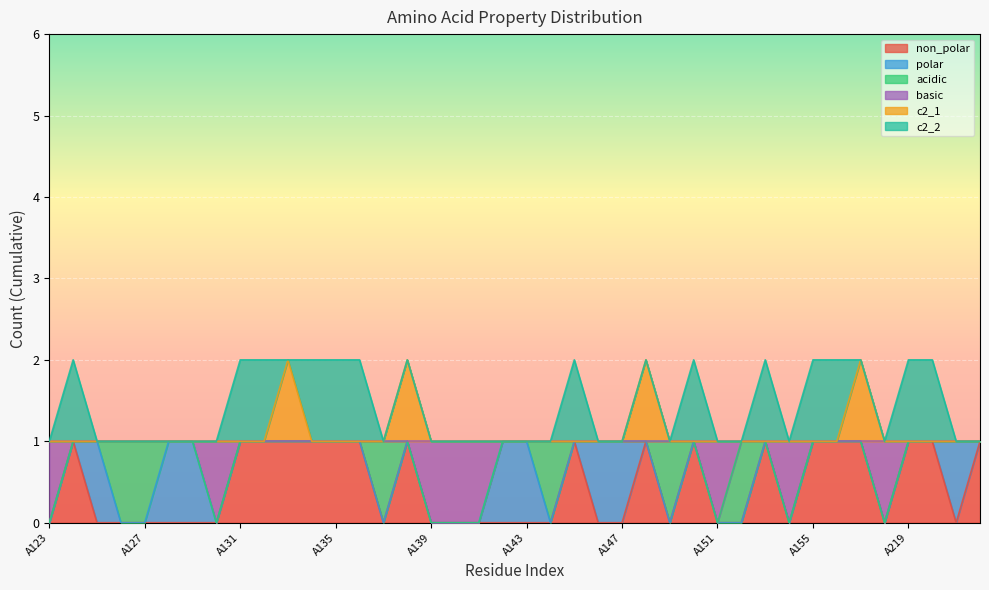

True or false: c2_1 and basic intersect in this chart.

False